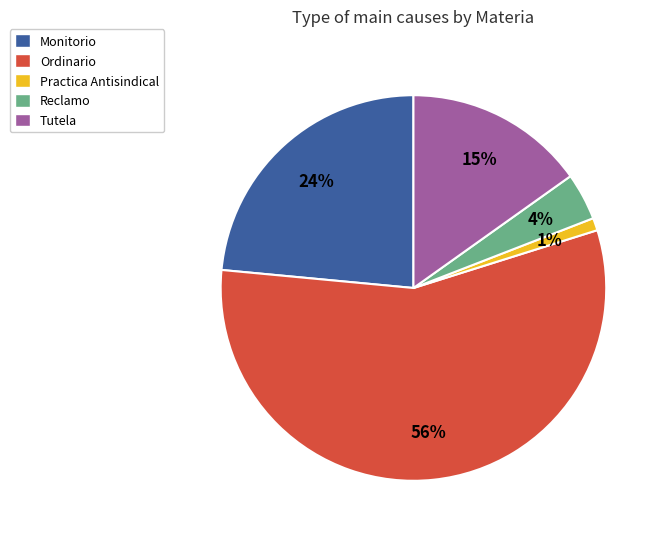

Which has a higher value, Monitorio or Ordinario?

Ordinario